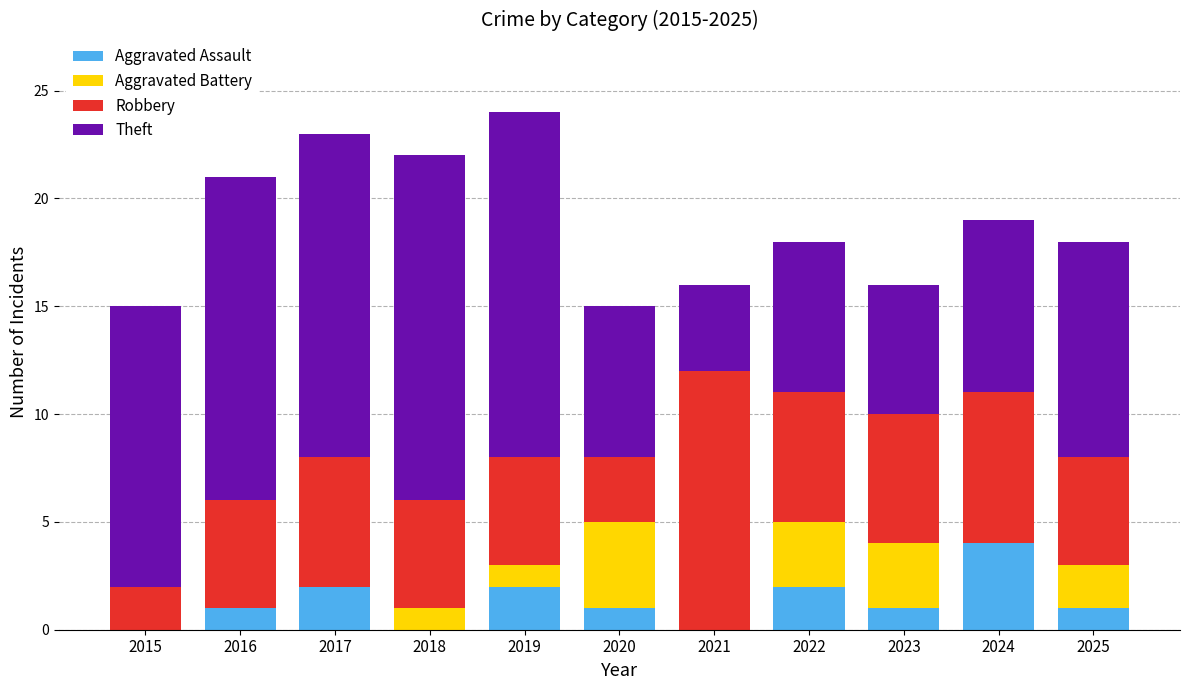

What is the sum of the Aggravated Assault values at 2024 and 2020?

5